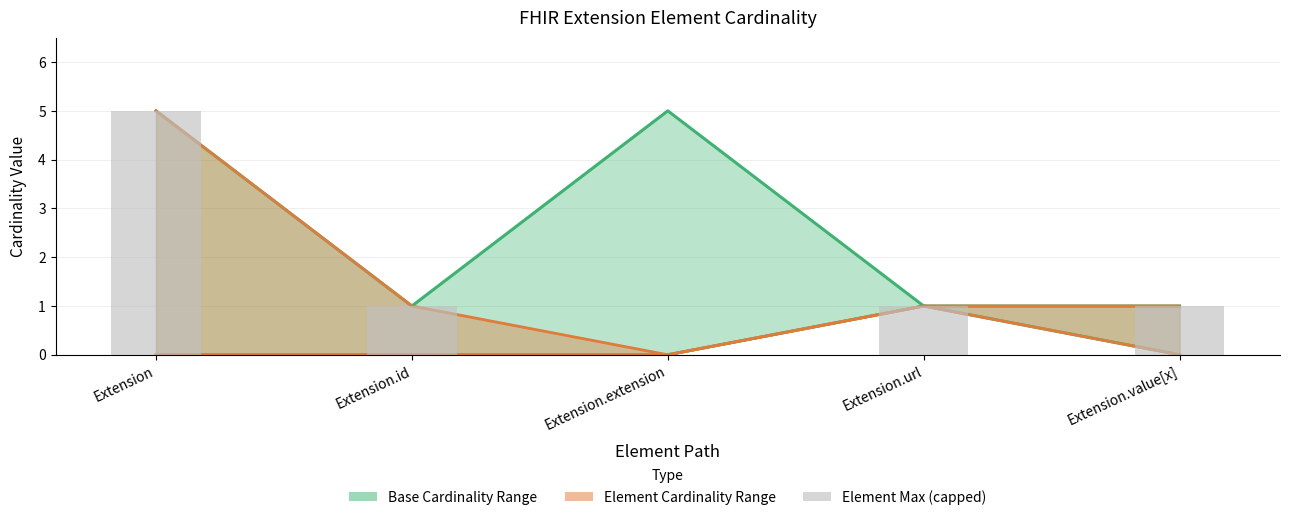

What is the label of the 1st bar from the right?

Extension.value[x]